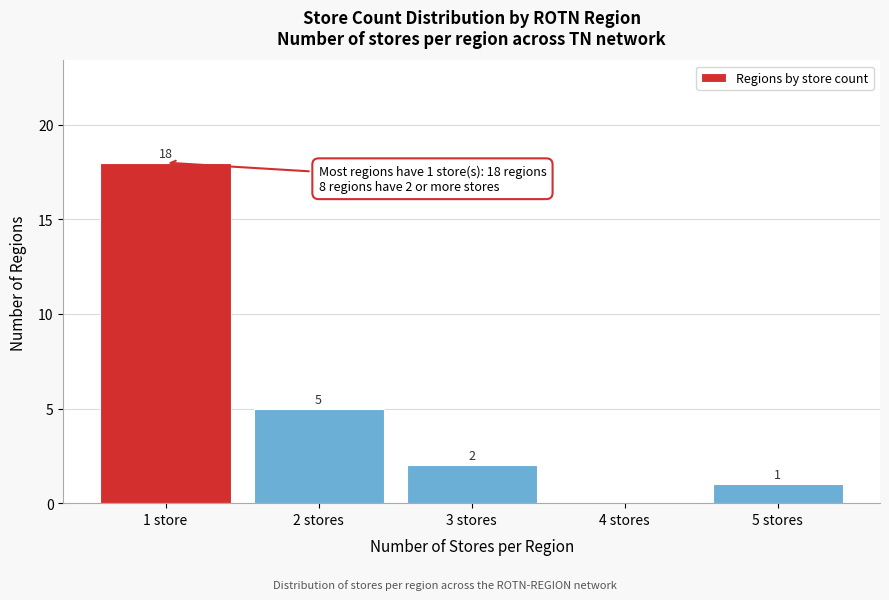

Reading right to left, what are all the values shown in this chart?

5 stores=1	4 stores=0	3 stores=2	2 stores=5	1 store=18